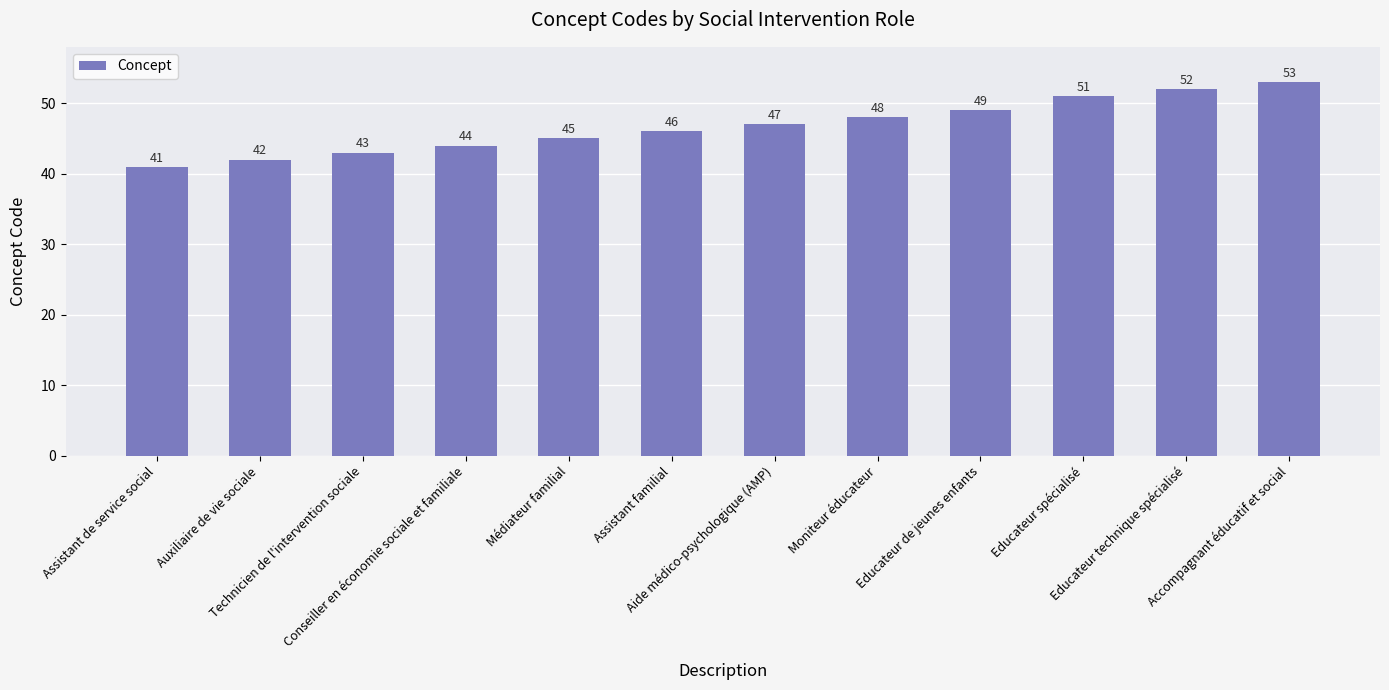

Does the chart contain any negative values?

No